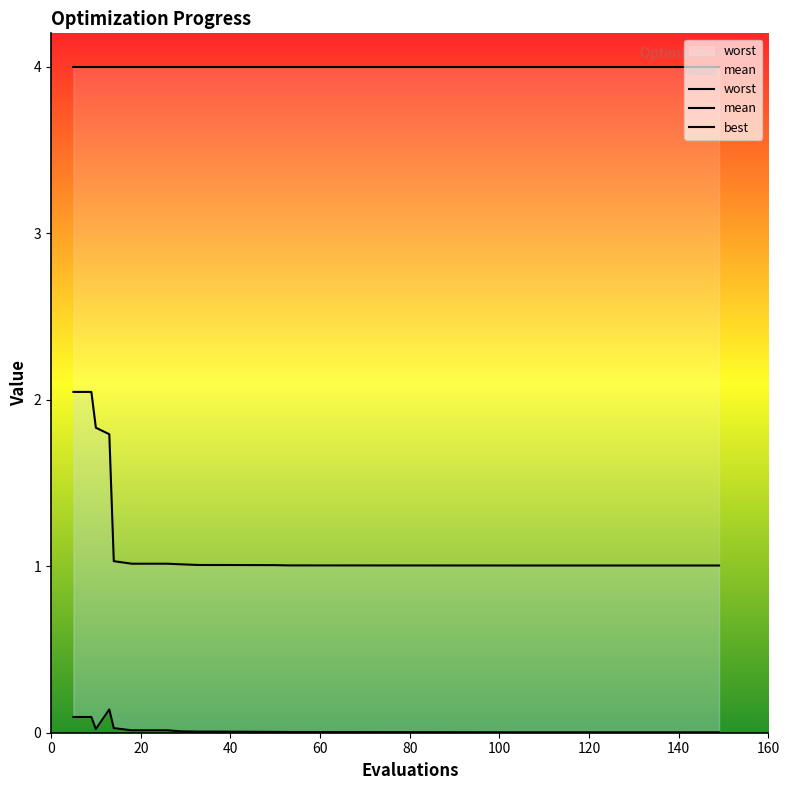

What is the difference between the maximum and minimum values in the mean series?

1.0